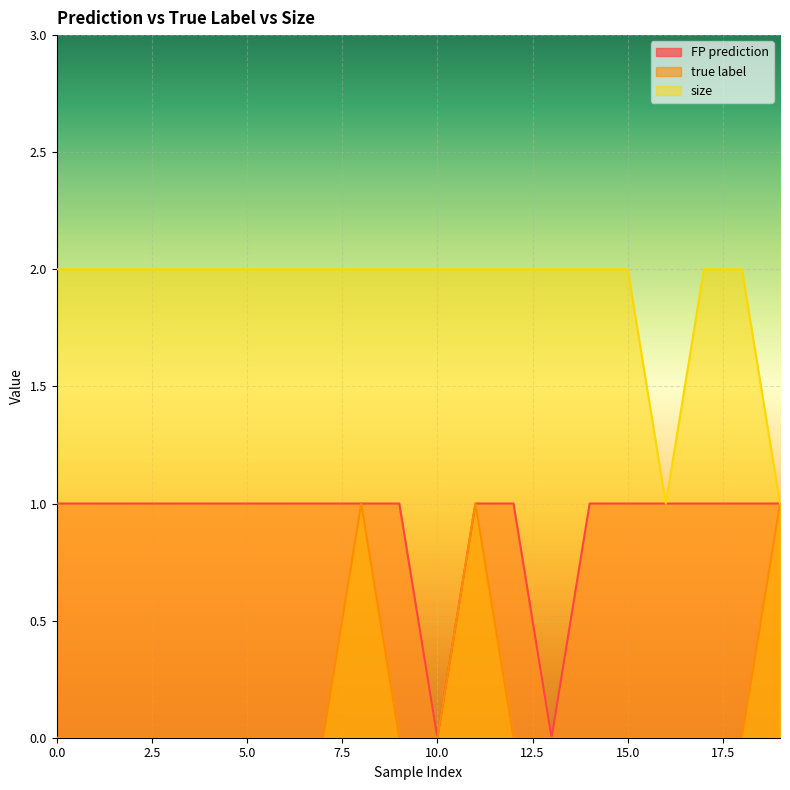

Between 11 and 19, which series saw the biggest shift?

size